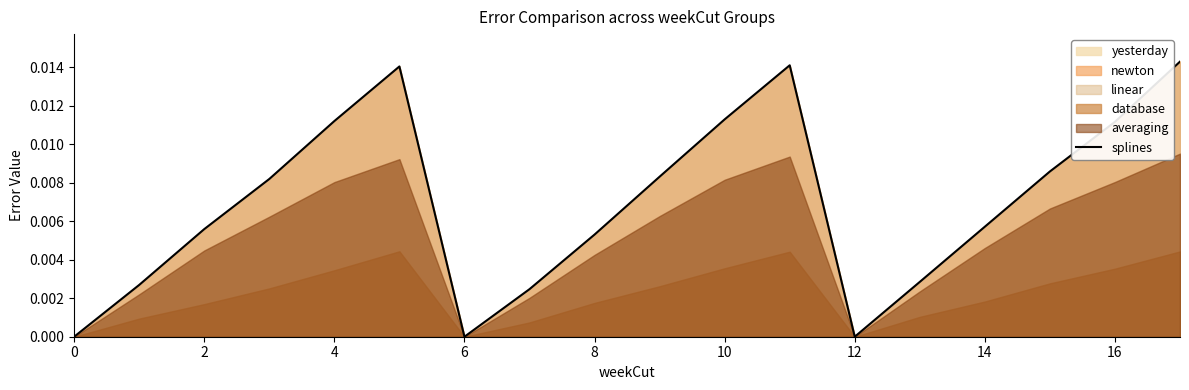

Which has a higher value, 4 or 12?

4